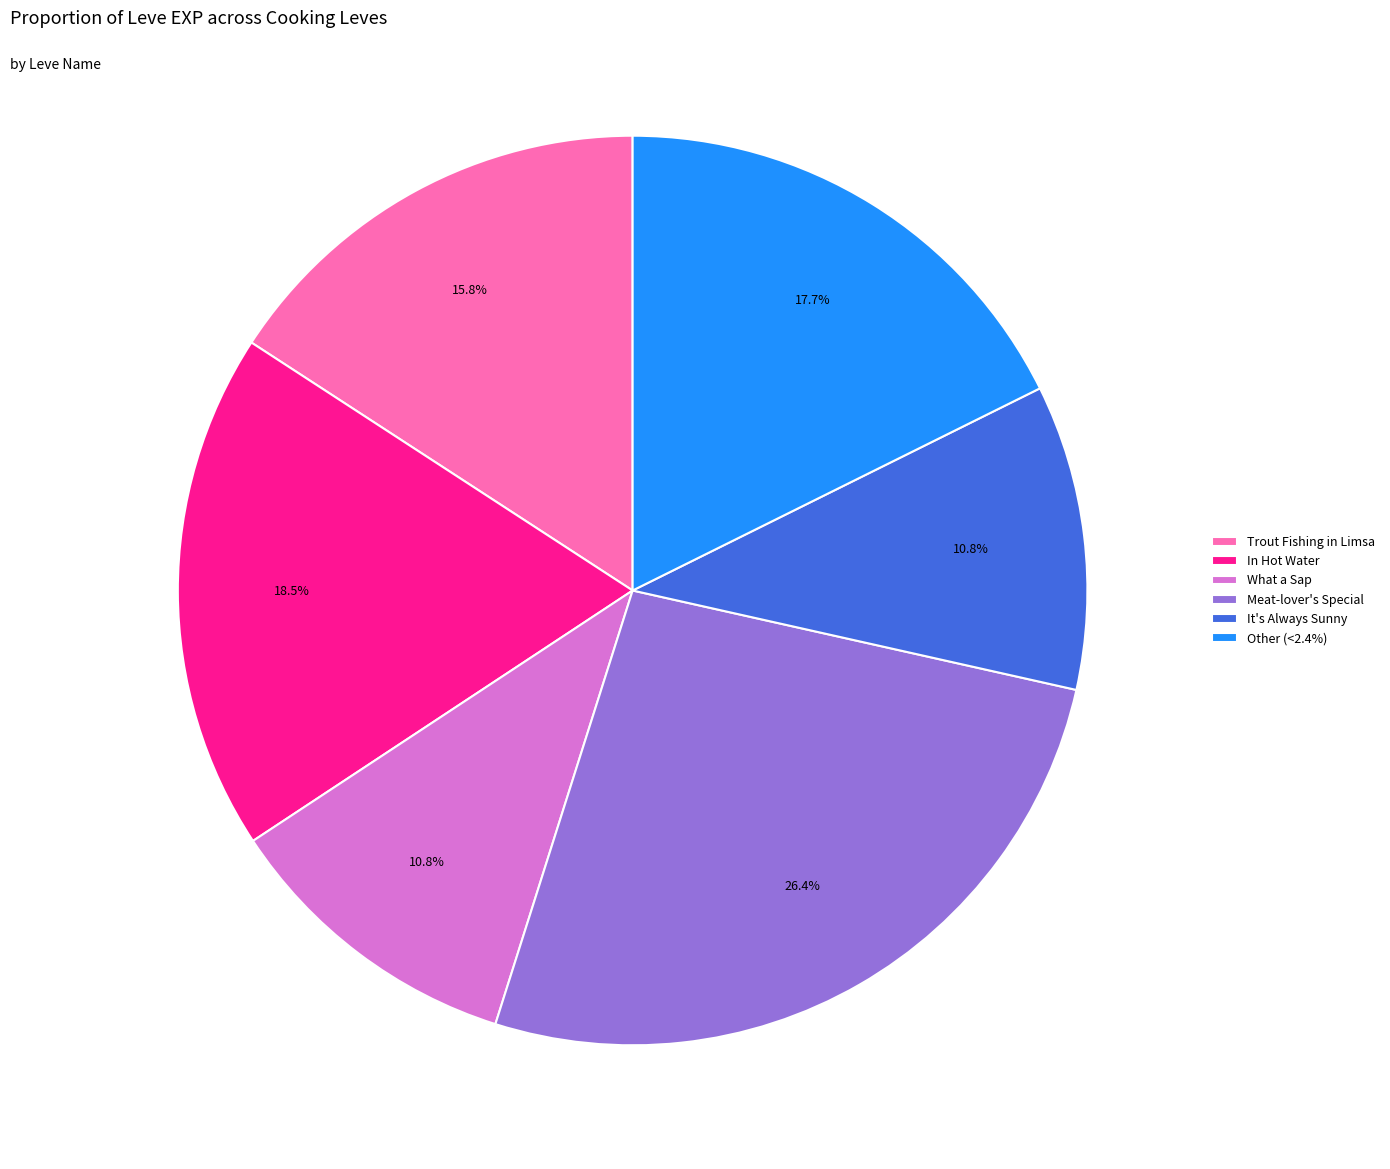

To the nearest percent, what is the average slice percentage?

17%